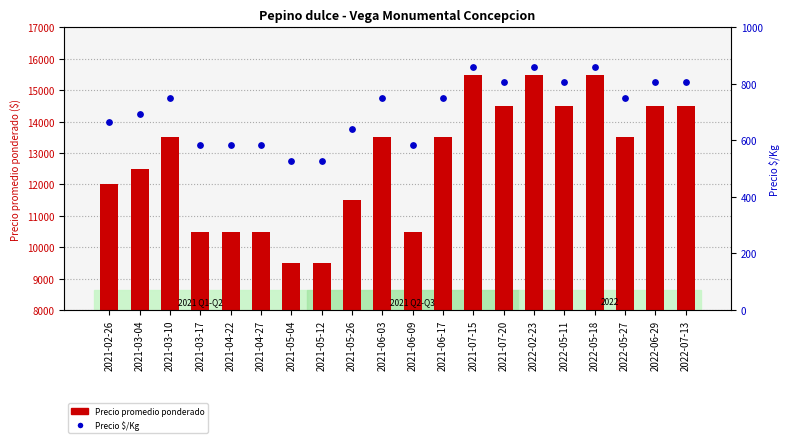

At which category is the sum across all series the highest?

2021-07-15